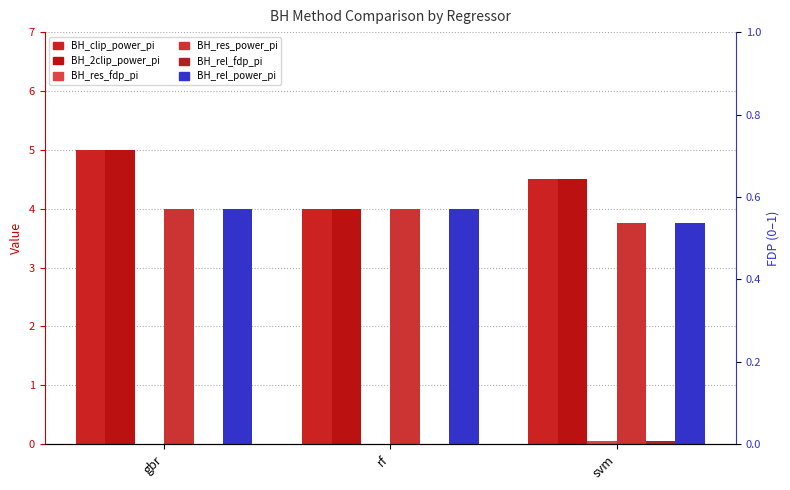

Reading right to left, what are all the values shown in this chart?

BH_clip_power_pi: 4.5	4.0	5.0
BH_2clip_power_pi: 4.5	4.0	5.0
BH_res_fdp_pi: 0.1	0.0	0.0
BH_res_power_pi: 3.8	4.0	4.0
BH_rel_fdp_pi: 0.1	0.0	0.0
BH_rel_power_pi: 3.8	4.0	4.0